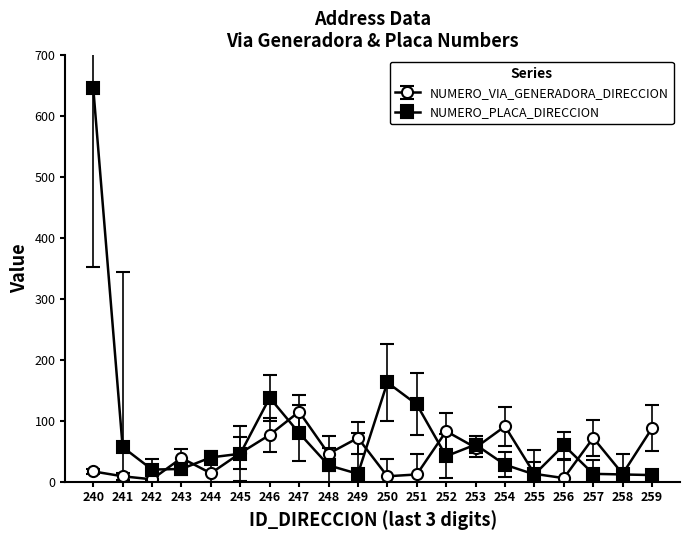

Which series has the largest range (max minus min)?

NUMERO_PLACA_DIRECCION